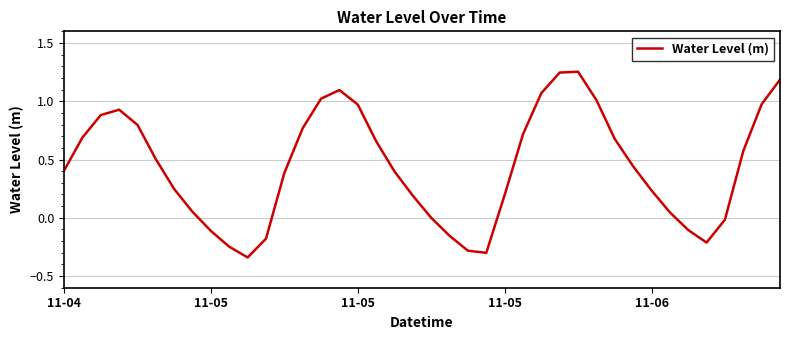

What is the label of the 35th point from the right?

5